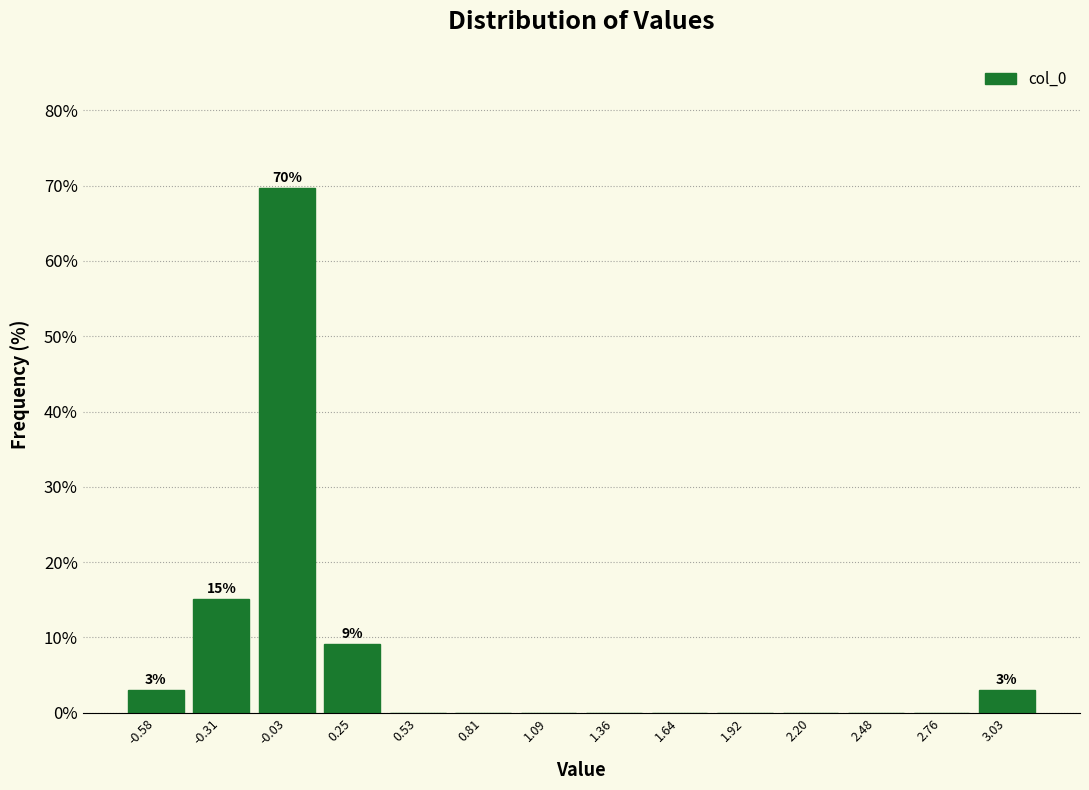

Which range on the x-axis has the tallest bar?

-0.15 to 0.10